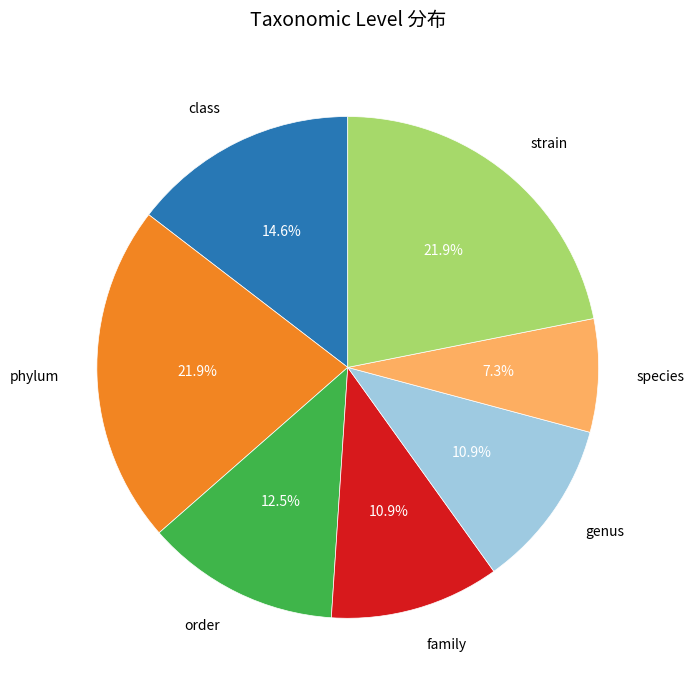

Is there any slice that represents more than half of the pie?

No